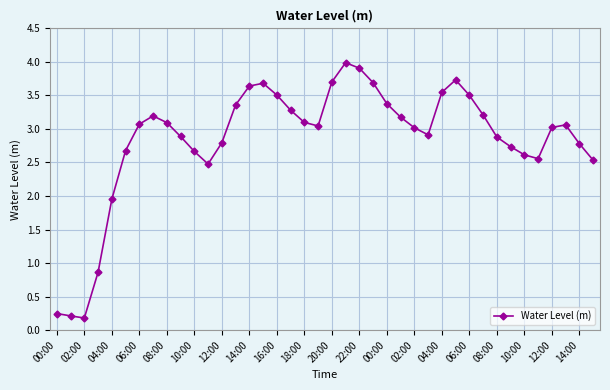

What is the value of the 12th point from the left?

2.5